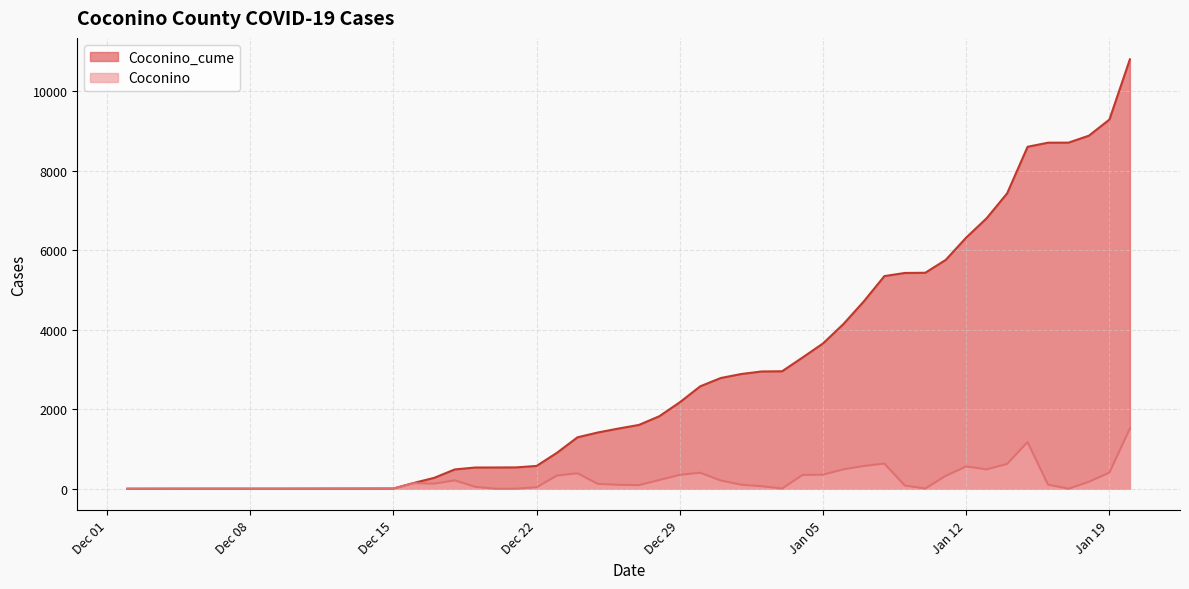

What is the difference between the maximum and minimum values in the Coconino_cume series?

10800